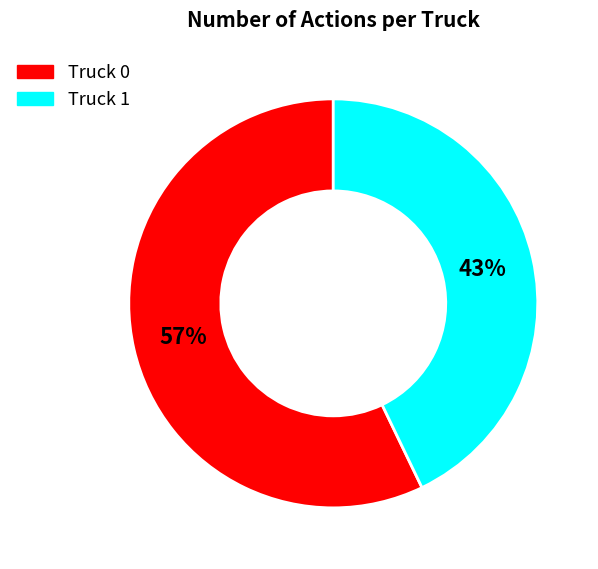

Count the number of slices in the pie.

2